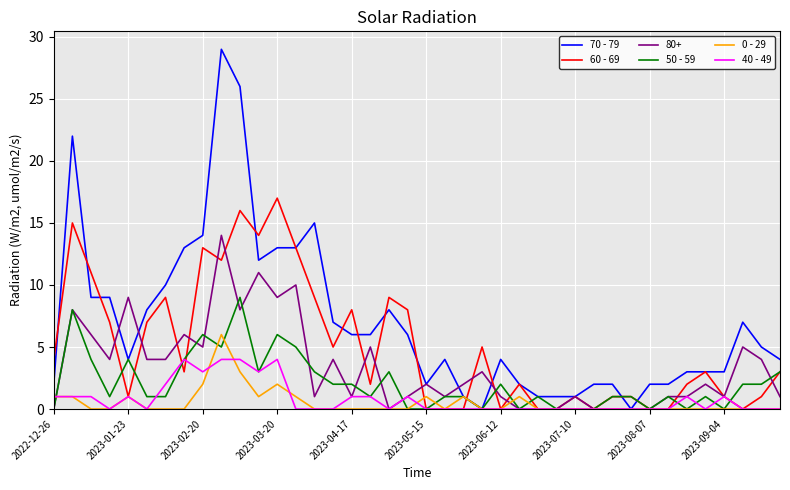

What is the greatest value displayed?

29